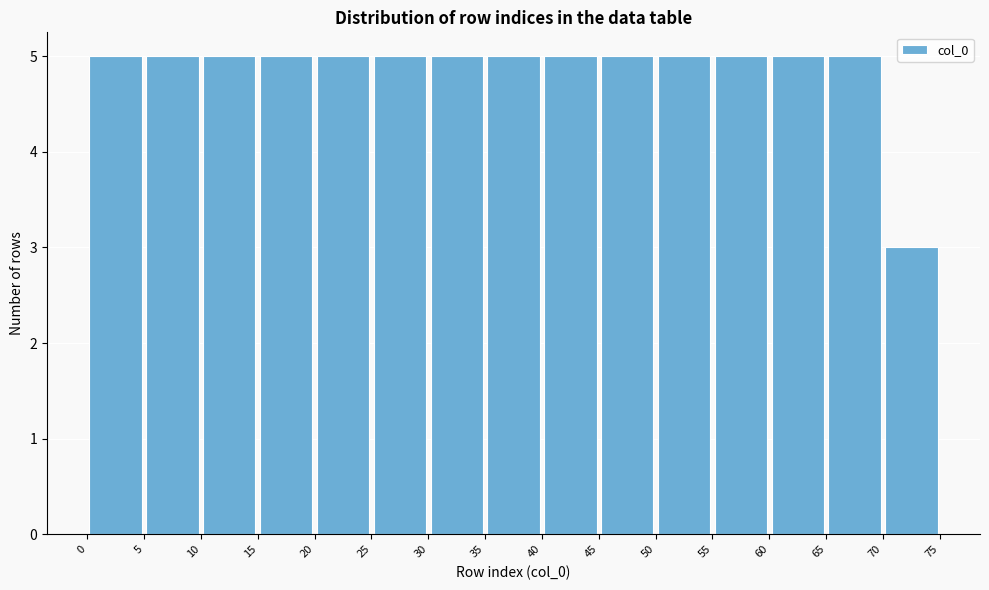

What is the height of the bar covering 15 to 20 on the x-axis? The values are not printed on the chart, so give them approximately, as read against the axis.

5